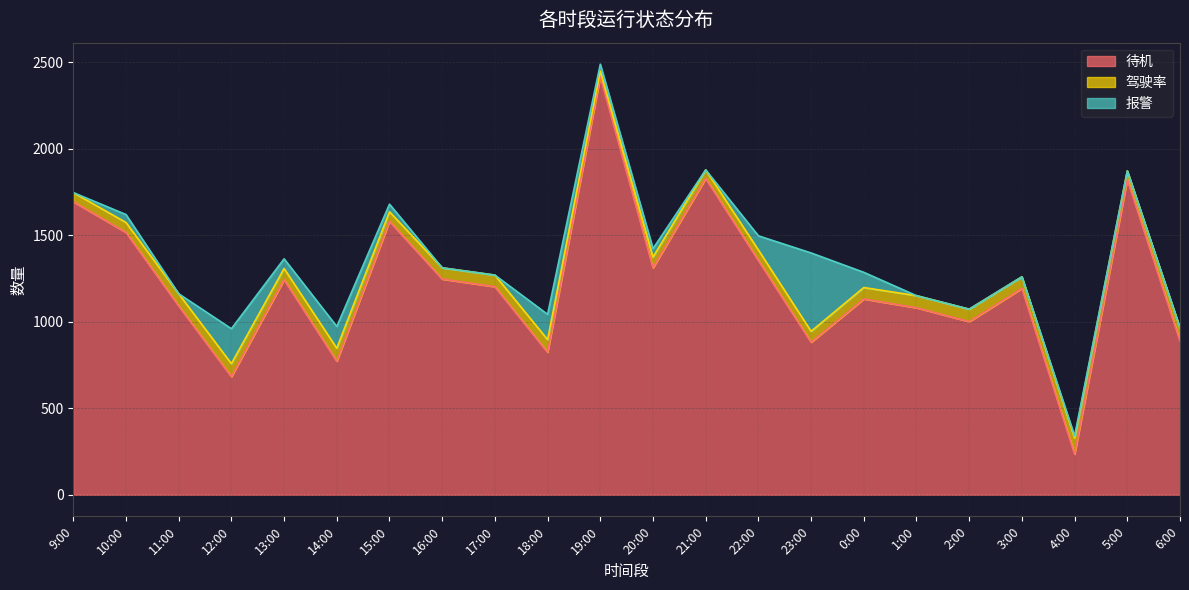

At which category is the sum across all series the highest?

19:00